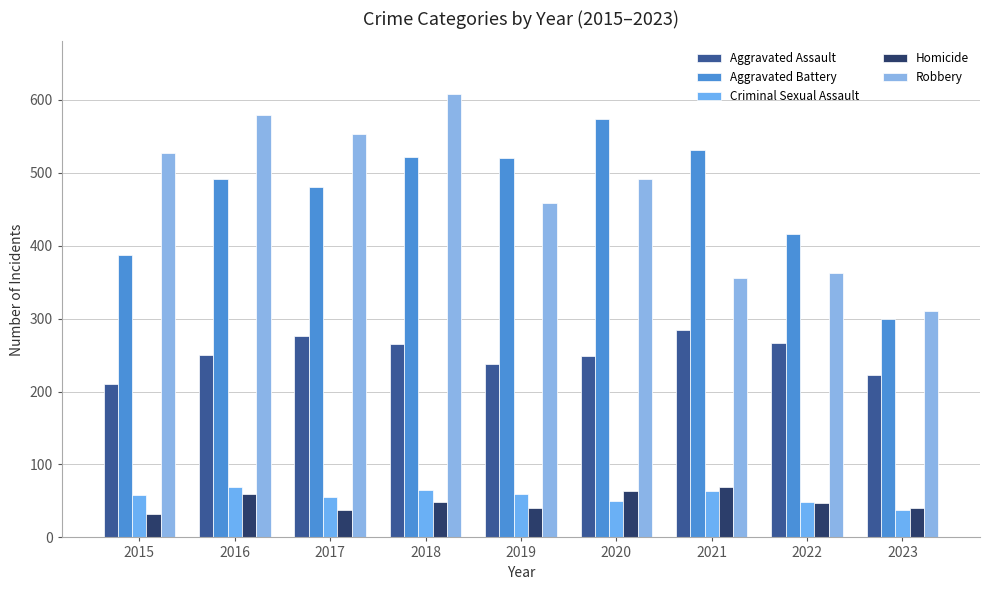

What is the sum of all Robbery values?

4245